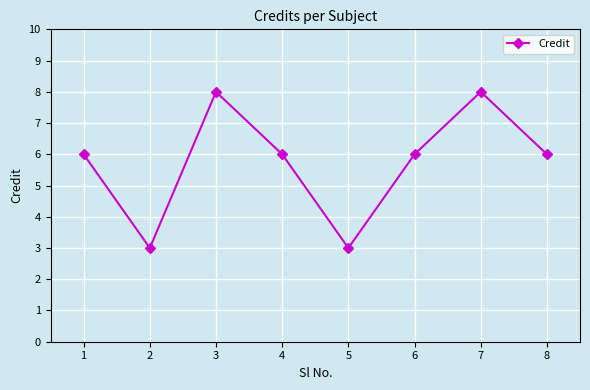

How many data points does each series have?

8